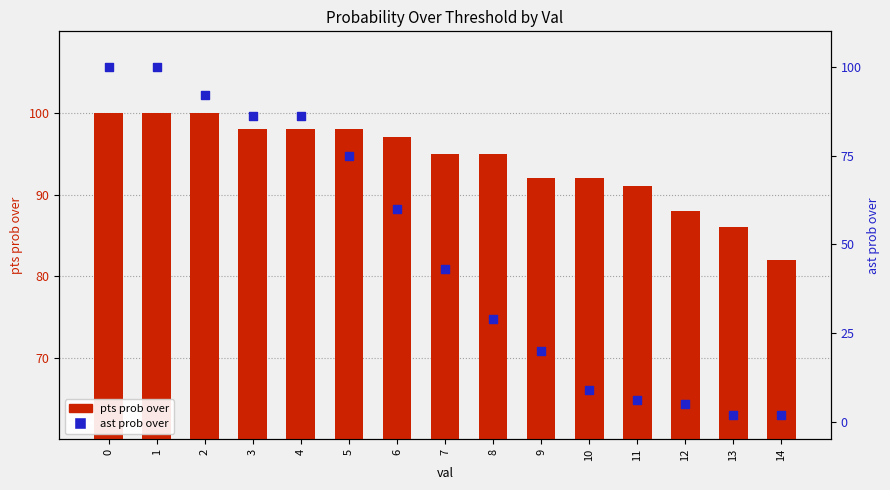

What is the total value across all series at 1?

200